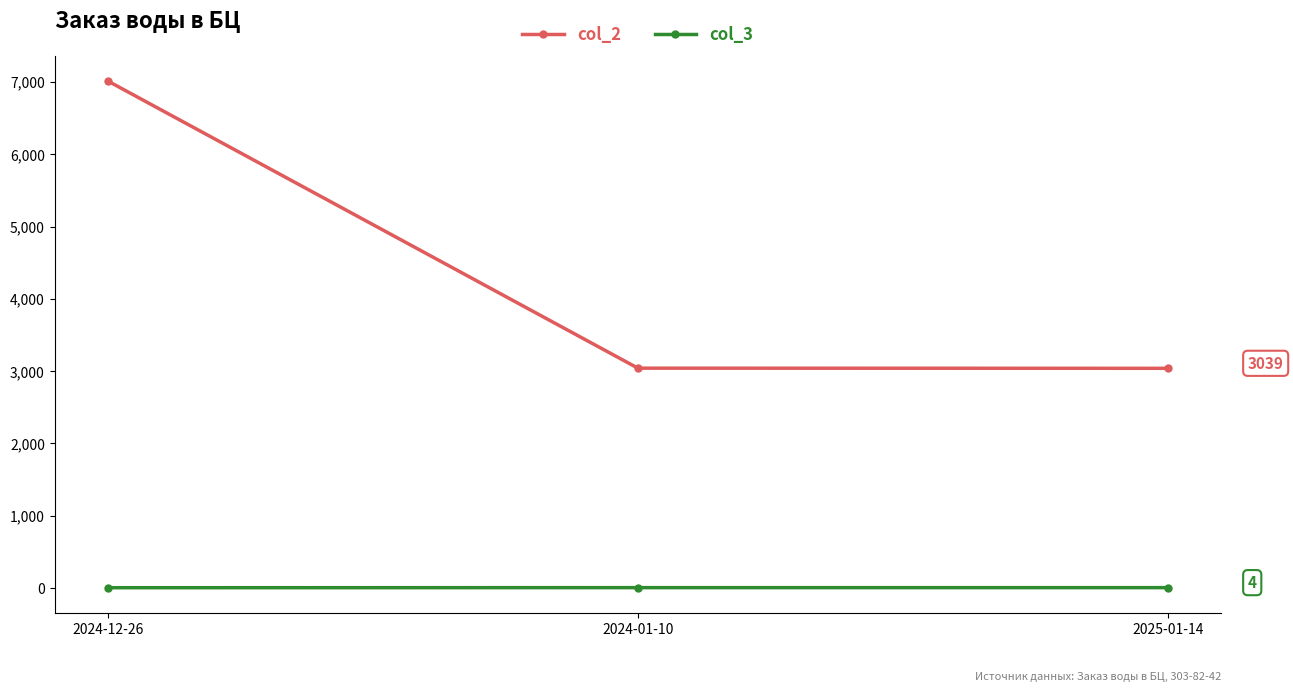

List the series in order of their overall mean, highest first.

col_2, col_3